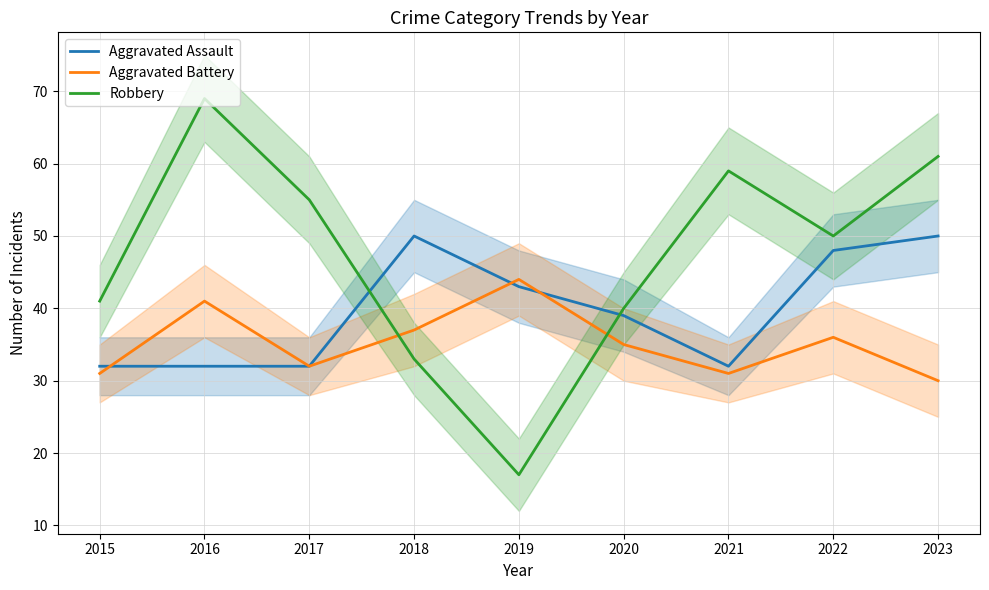

In Aggravated Battery, how many points are higher than both neighbors (excluding endpoints)?

3